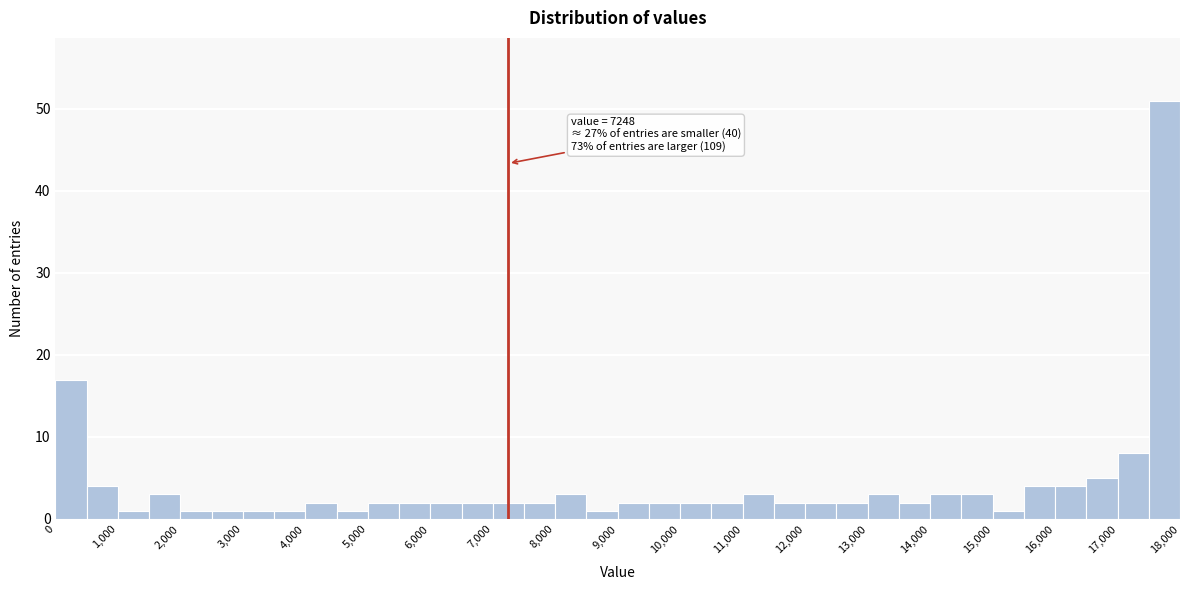

Which range on the x-axis has the tallest bar?

17500 to 18000